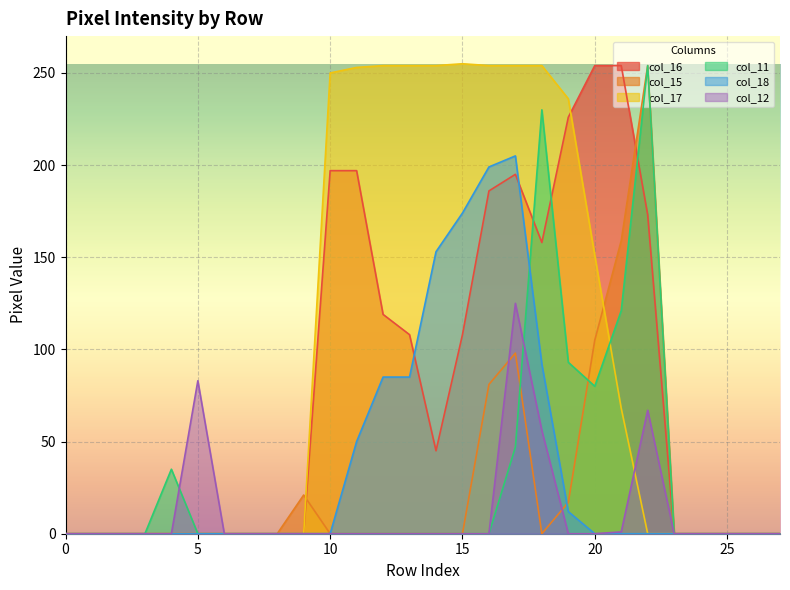

Reading left to right, list all the values displayed in this chart.

col_16: 0	0	0	0	0	0	0	0	0	0	197	197	119	108	45	108	186	195	158	226	254	254	173	0	0	0	0	0
col_15: 0	0	0	0	0	0	0	0	0	21	0	0	0	0	0	0	81	98	0	17	105	159	254	0	0	0	0	0
col_17: 0	0	0	0	0	0	0	0	0	0	250	253	254	254	254	255	254	254	254	236	151	68	0	0	0	0	0	0
col_11: 0	0	0	0	35	0	0	0	0	0	0	0	0	0	0	0	0	47	230	93	80	121	254	0	0	0	0	0
col_18: 0	0	0	0	0	0	0	0	0	0	0	50	85	85	153	174	199	205	92	12	0	0	0	0	0	0	0	0
col_12: 0	0	0	0	0	83	0	0	0	0	0	0	0	0	0	0	0	125	56	0	0	1	67	0	0	0	0	0